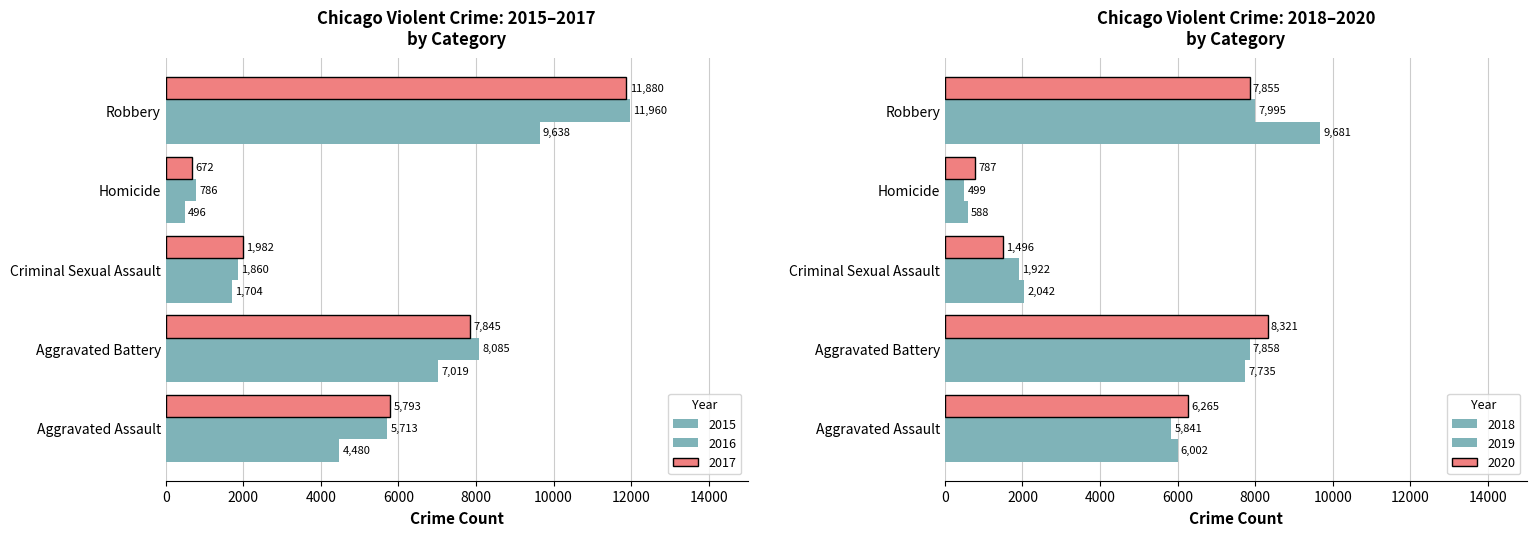

Reading right to left, transcribe all the data shown in this chart.

2015: 9638	496	1704	7019	4480
2016: 11960	786	1860	8085	5713
2017: 11880	672	1982	7845	5793
2018: 9681	588	2042	7735	6002
2019: 7995	499	1922	7858	5841
2020: 7855	787	1496	8321	6265